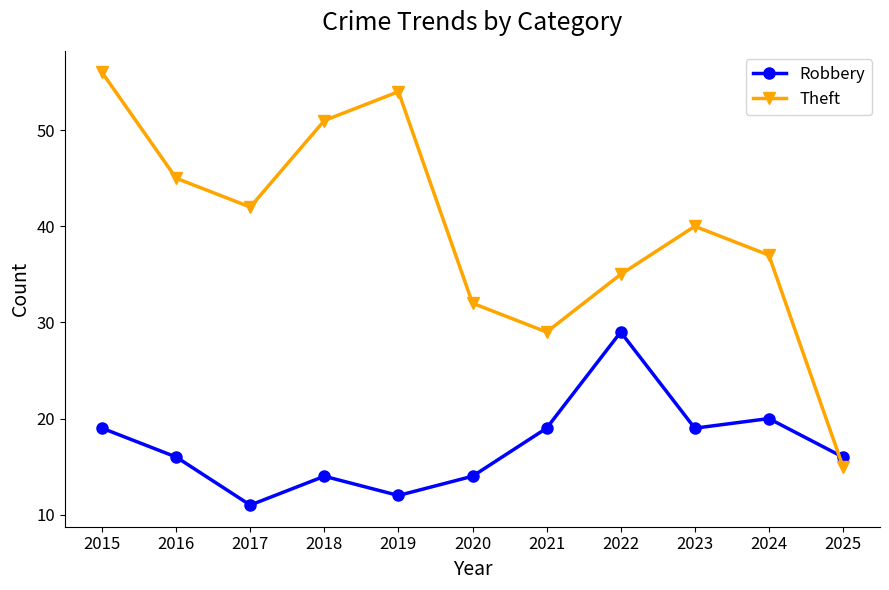

Reading left to right, what are all the values shown in this chart?

Robbery: 2015=19	2016=16	2017=11	2018=14	2019=12	2020=14	2021=19	2022=29	2023=19	2024=20	2025=16
Theft: 2015=56	2016=45	2017=42	2018=51	2019=54	2020=32	2021=29	2022=35	2023=40	2024=37	2025=15